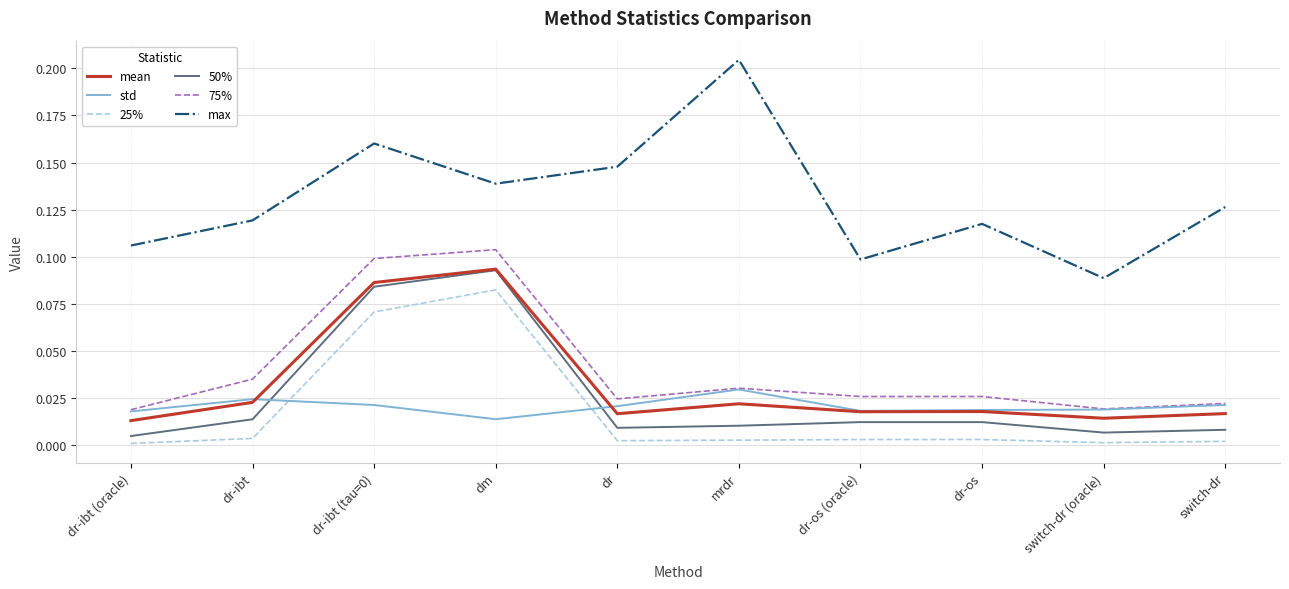

True or false: 50% has a value of 0.0 at switch-dr.

True